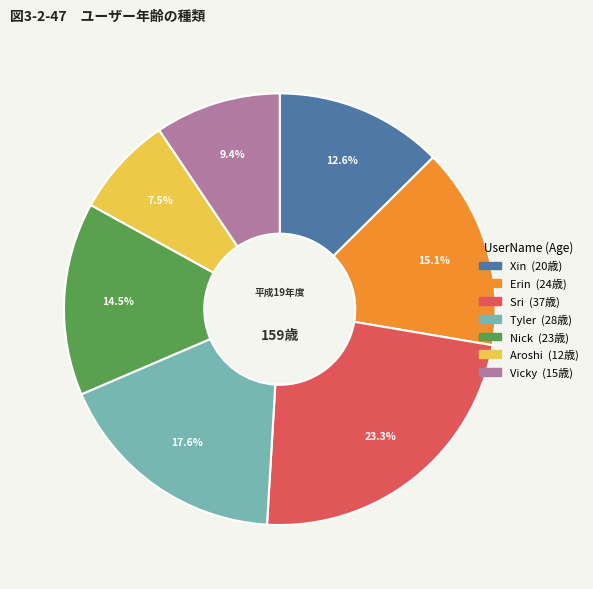

Rank the categories by value from lowest to highest.

Aroshi, Vicky, Xin, Nick, Erin, Tyler, Sri